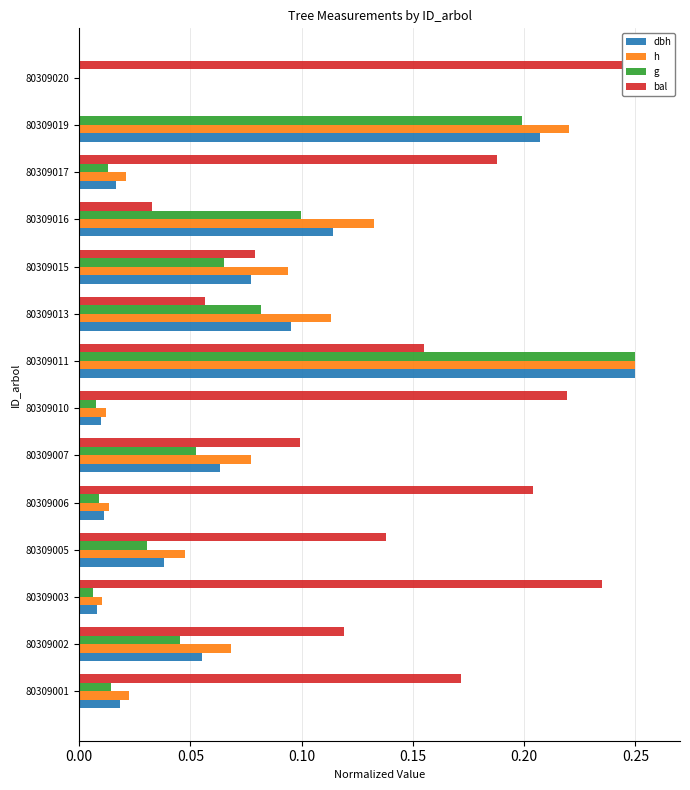

The bal series shows 0.1 at 80309020. True or false?

False